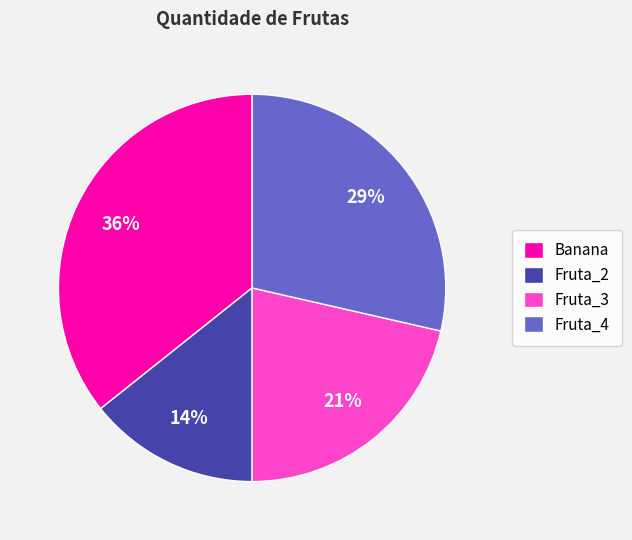

Is it true that Fruta_3 is 29% of the pie?

False